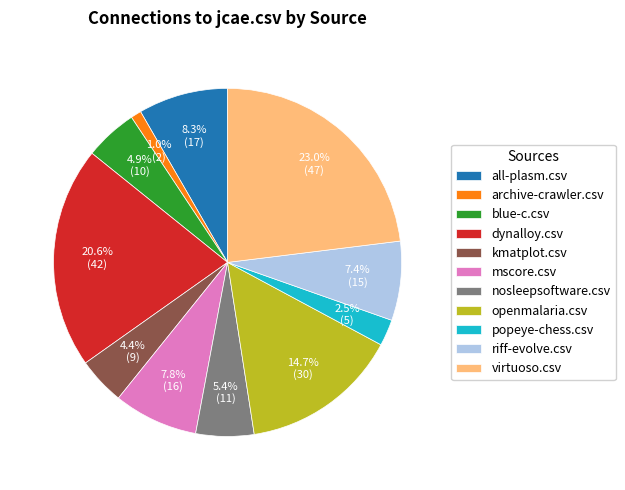

Which slice is the smallest?

archive-crawler.csv